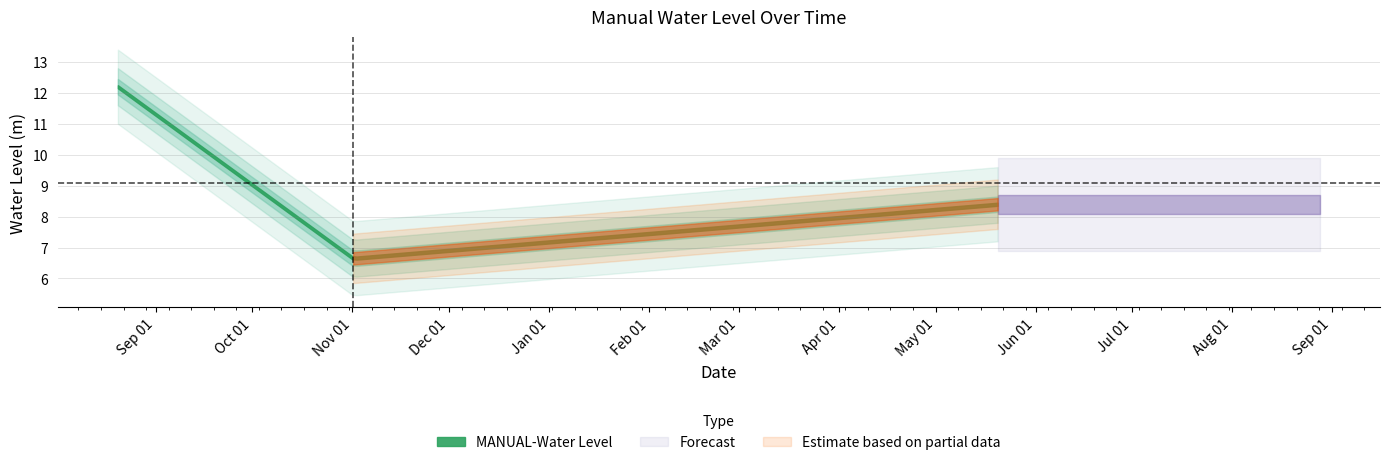

Does the chart have visible grid lines?

Yes